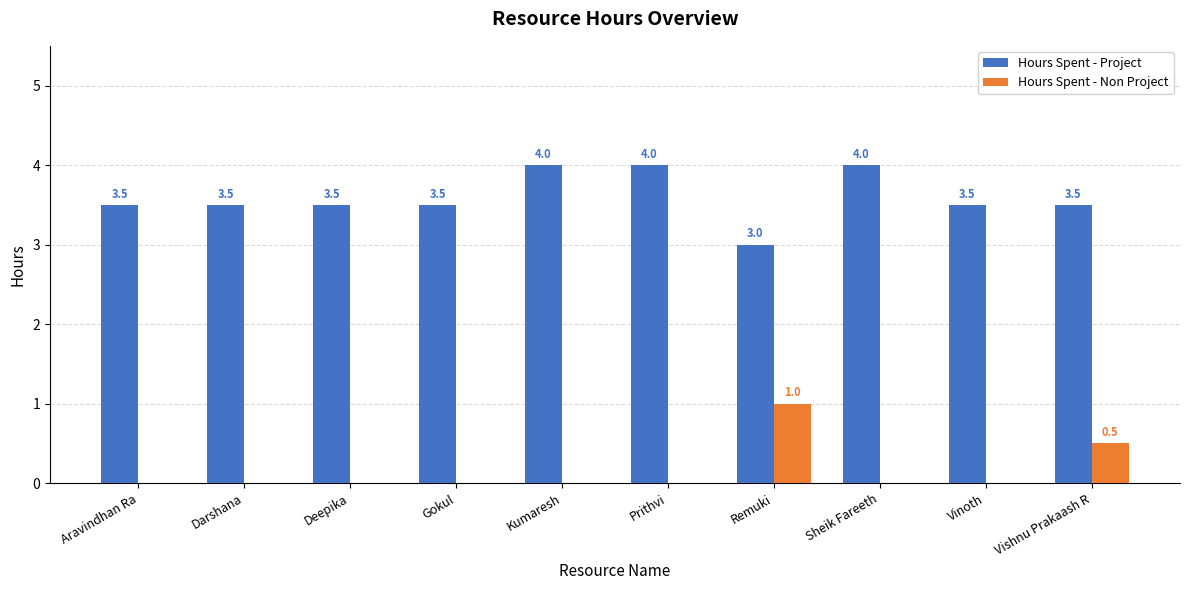

What is the sum of all Hours Spent - Non Project values?

1.5